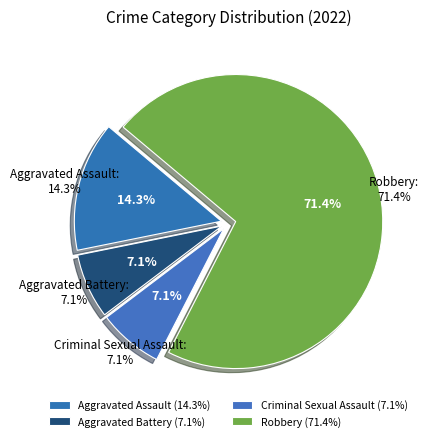

What is the change in value from Aggravated Battery to Robbery?

+9